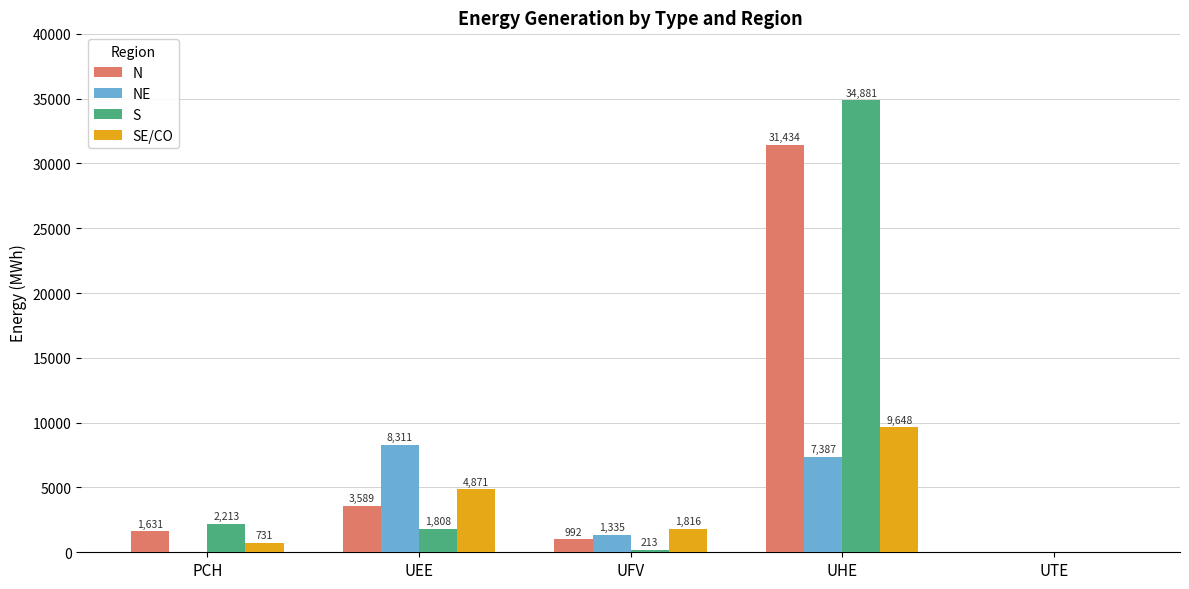

How many categories are shown in the chart?

5